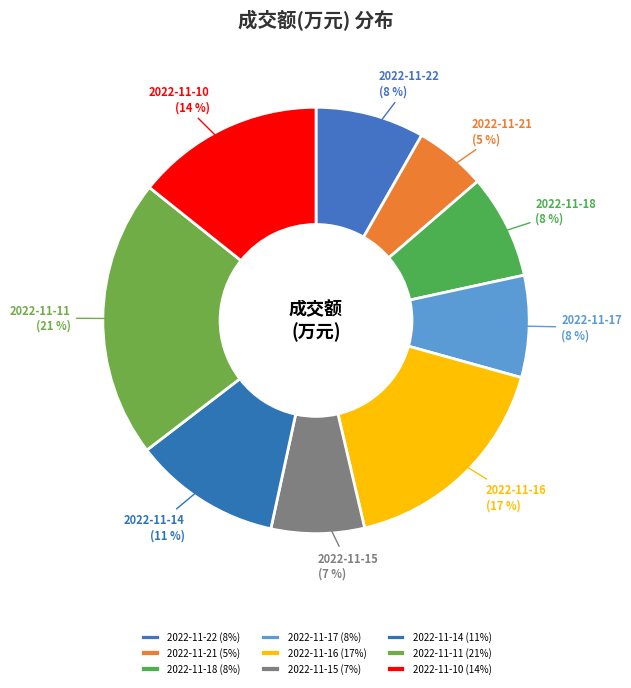

What is the smallest slice in the pie chart?

2022-11-21